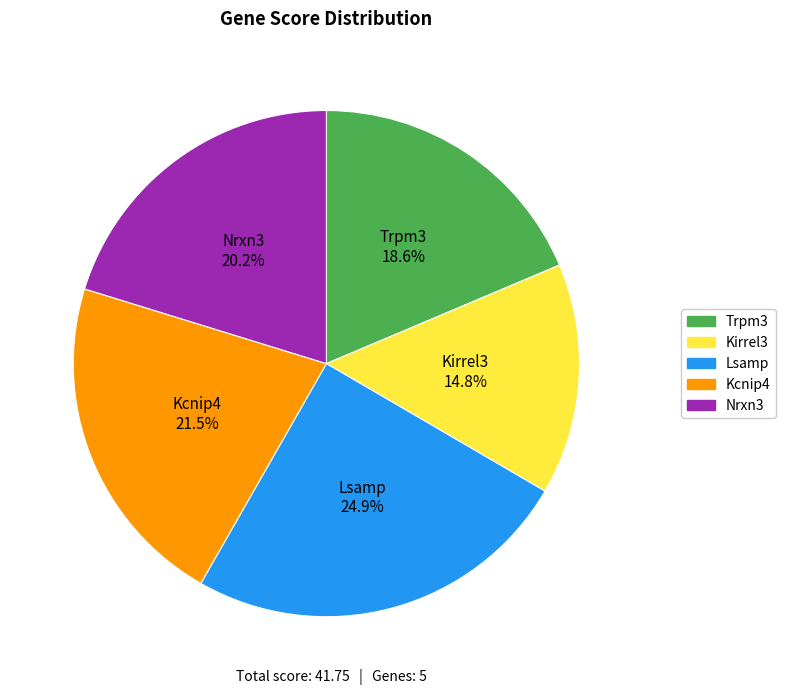

To the nearest percent, what is the difference between the largest and smallest slice percentages?

10%